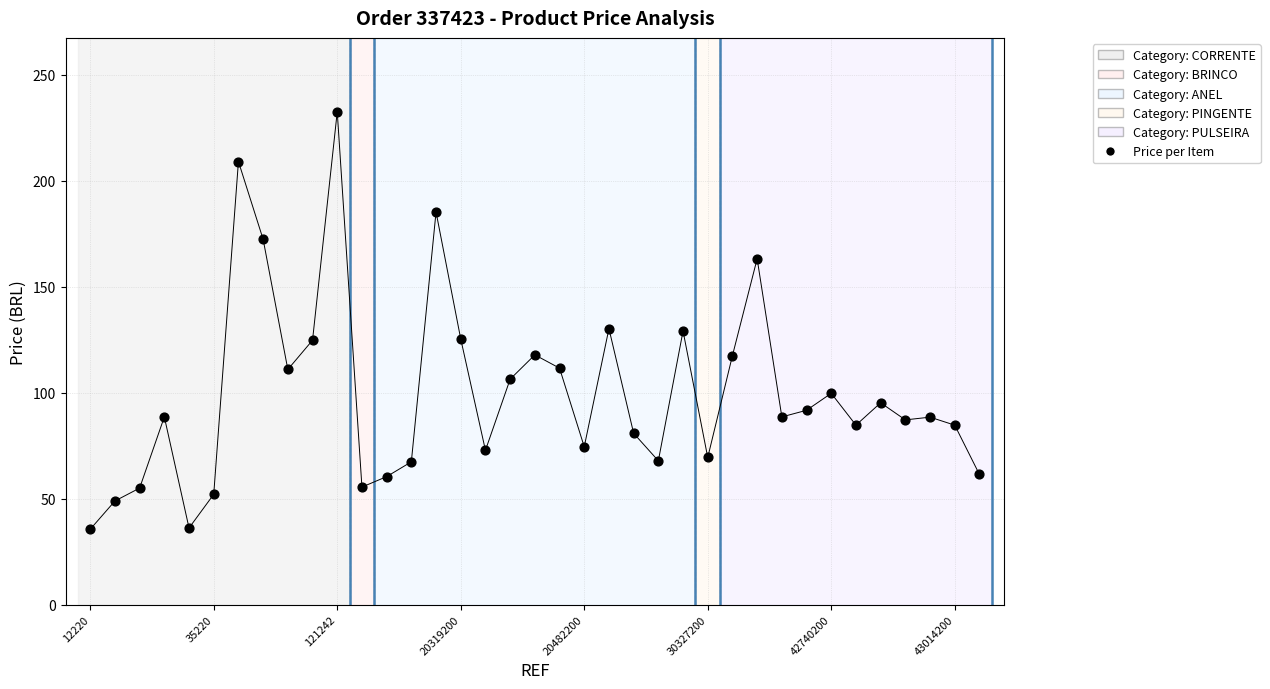

What is the maximum value shown in the chart?

232.6